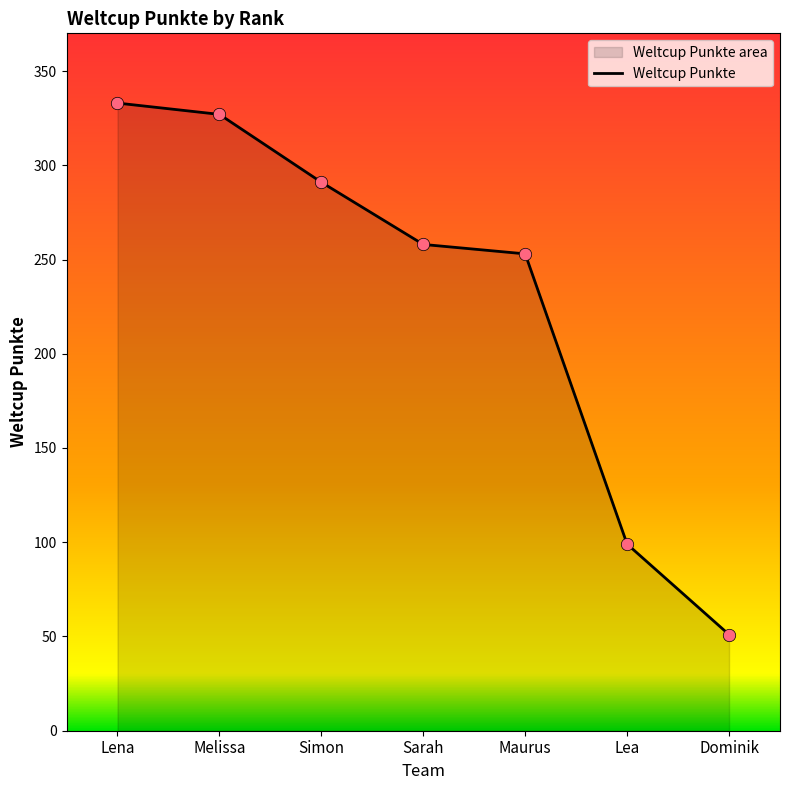

What is the change in value from Simon to Lea?

-192